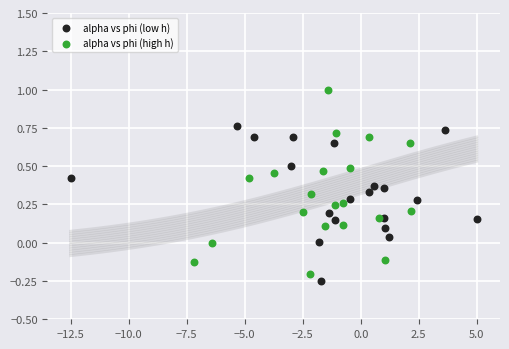

Which series has the largest Y range (max minus min)?

alpha vs phi (high h)